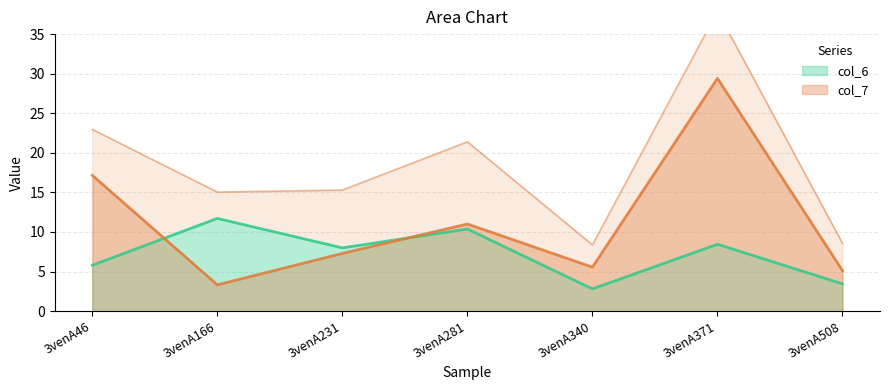

Rank the categories by col_7 value from lowest to highest.

3venA166, 3venA508, 3venA340, 3venA231, 3venA281, 3venA46, 3venA371